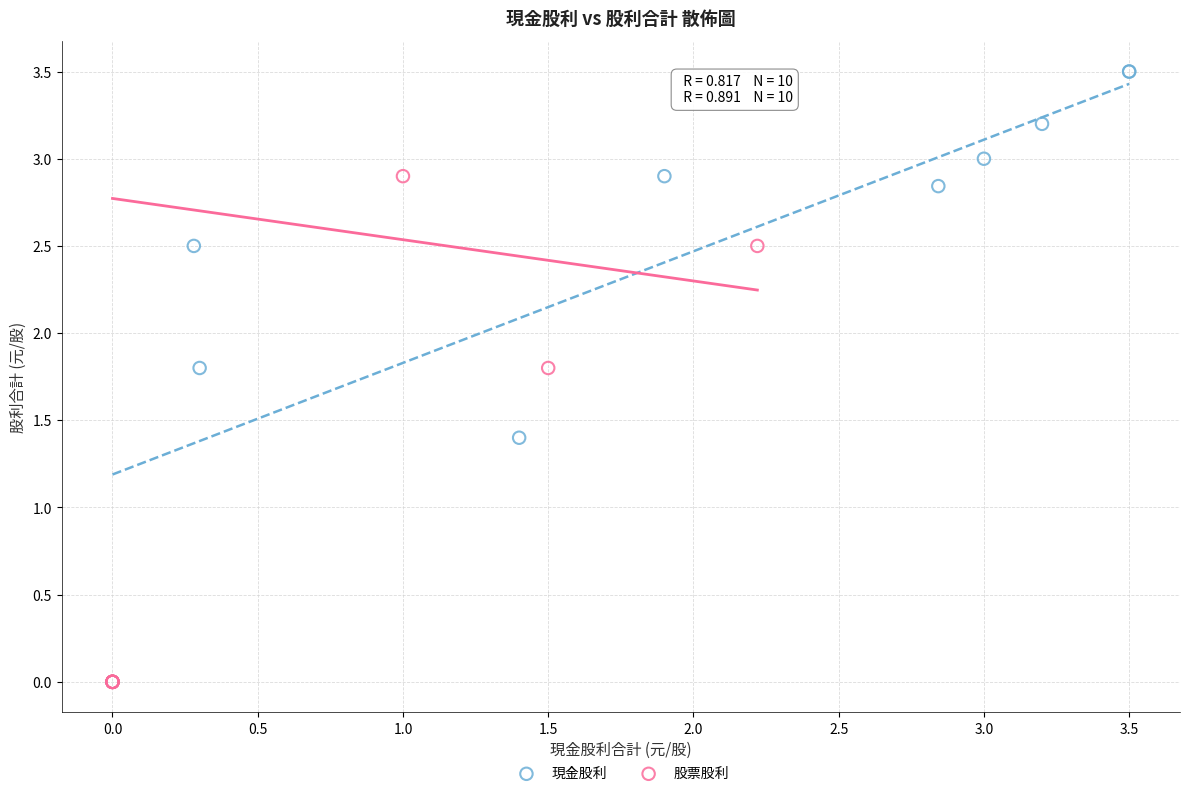

Which series contains the highest Y value?

現金股利